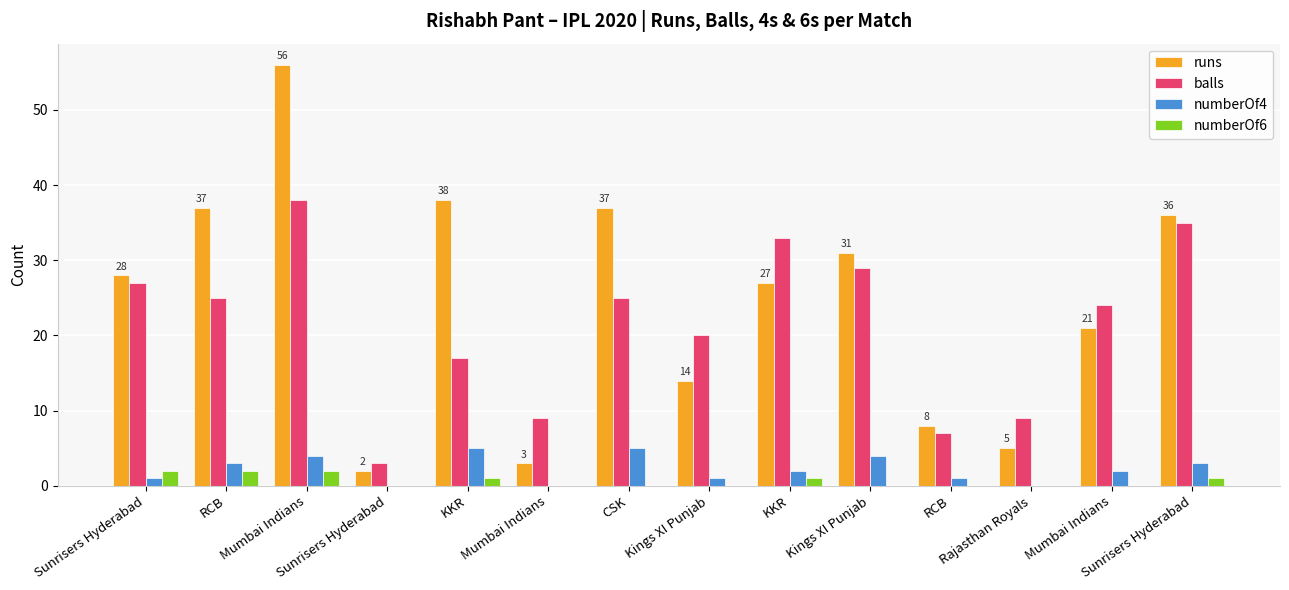

What is the spread (max minus min) of values at Mumbai Indians?

54